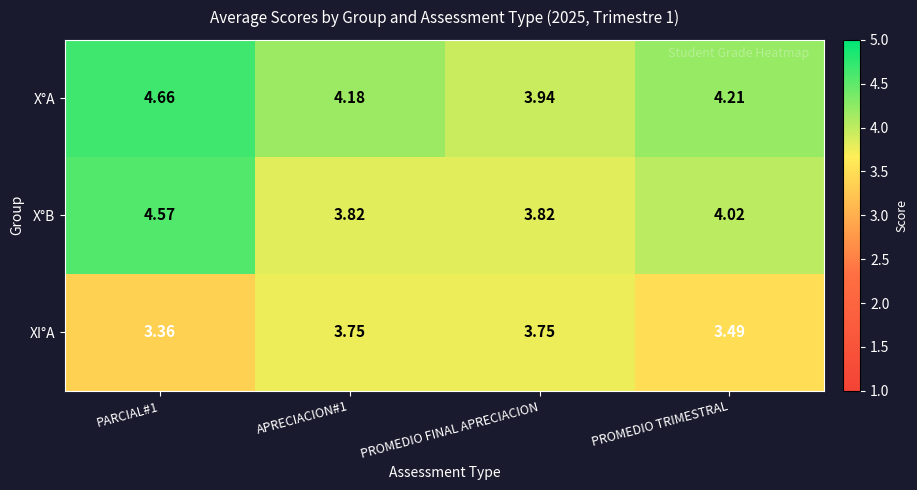

At which label is X°A closest to 4?

PROMEDIO FINAL APRECIACION